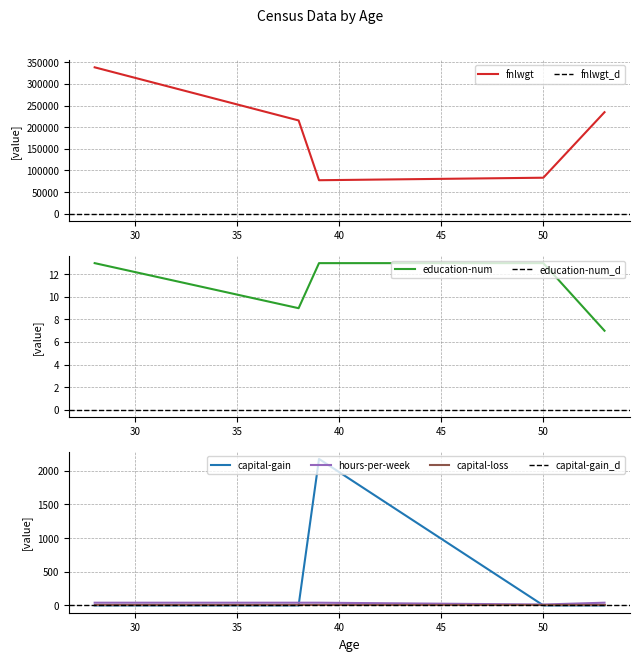

Reading left to right, list all the values displayed in this chart.

fnlwgt: 338409	215646	77516	83311	234721
education-num: 13	9	13	13	7
capital-gain: 0	0	2174	0	0
hours-per-week: 40	40	40	13	40